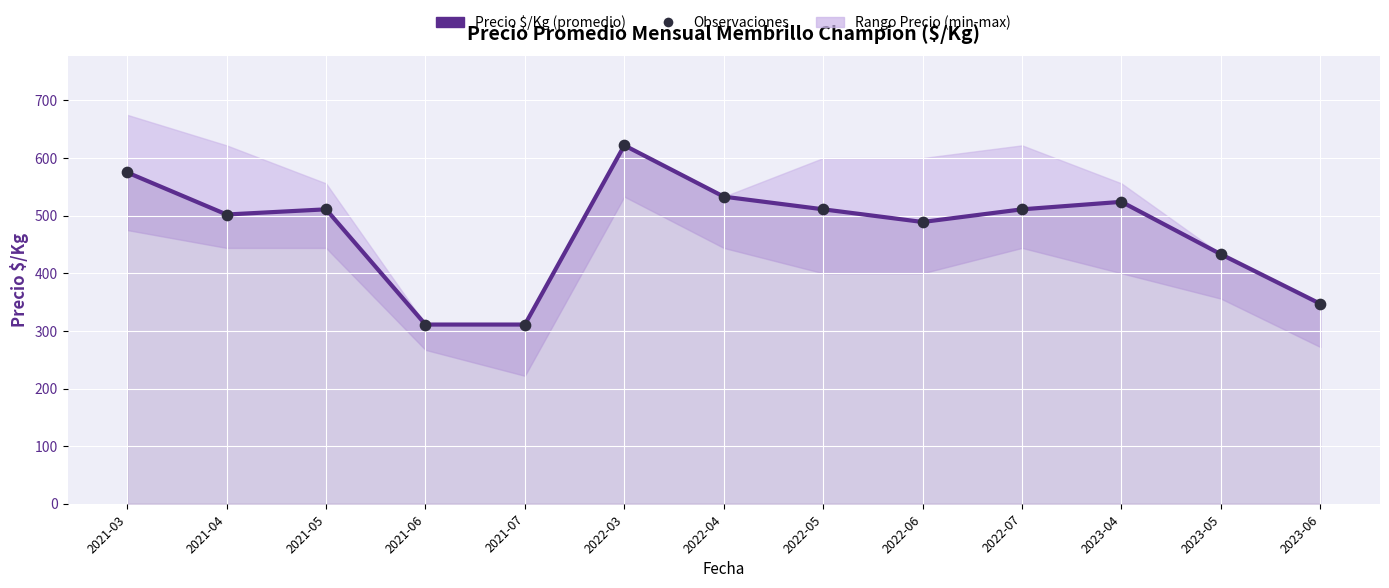

Which series contains the highest Y value?

Precio $/Kg (promedio)